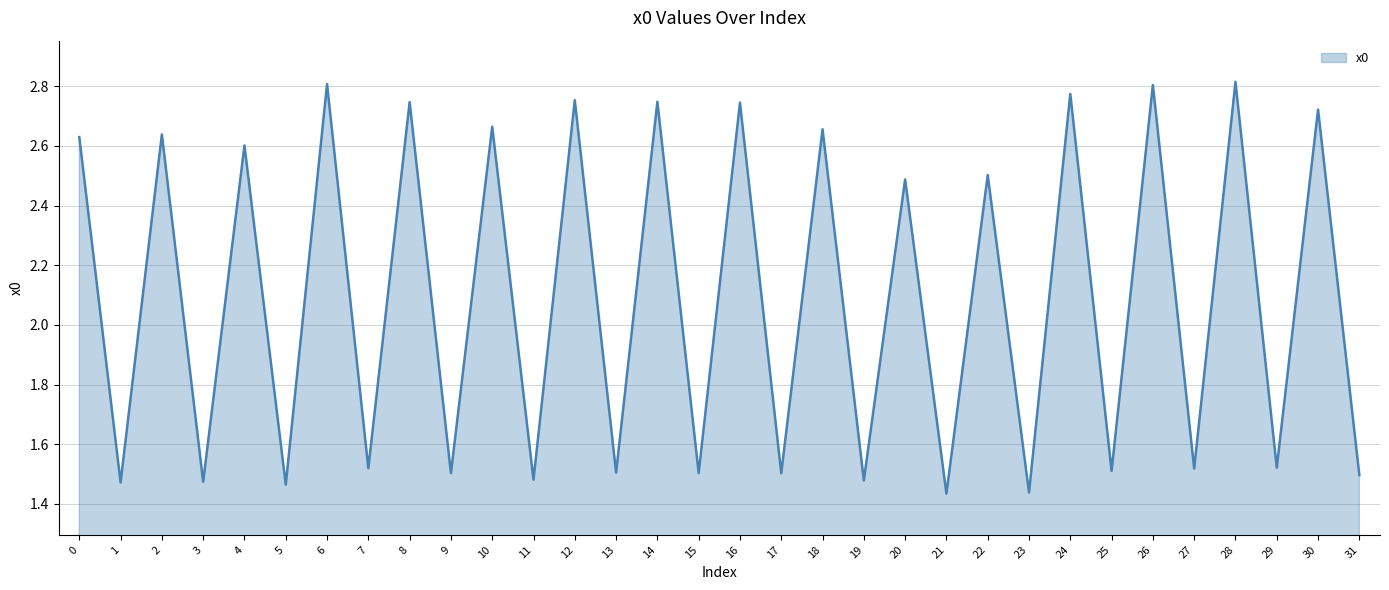

How many categories are shown in the chart?

32